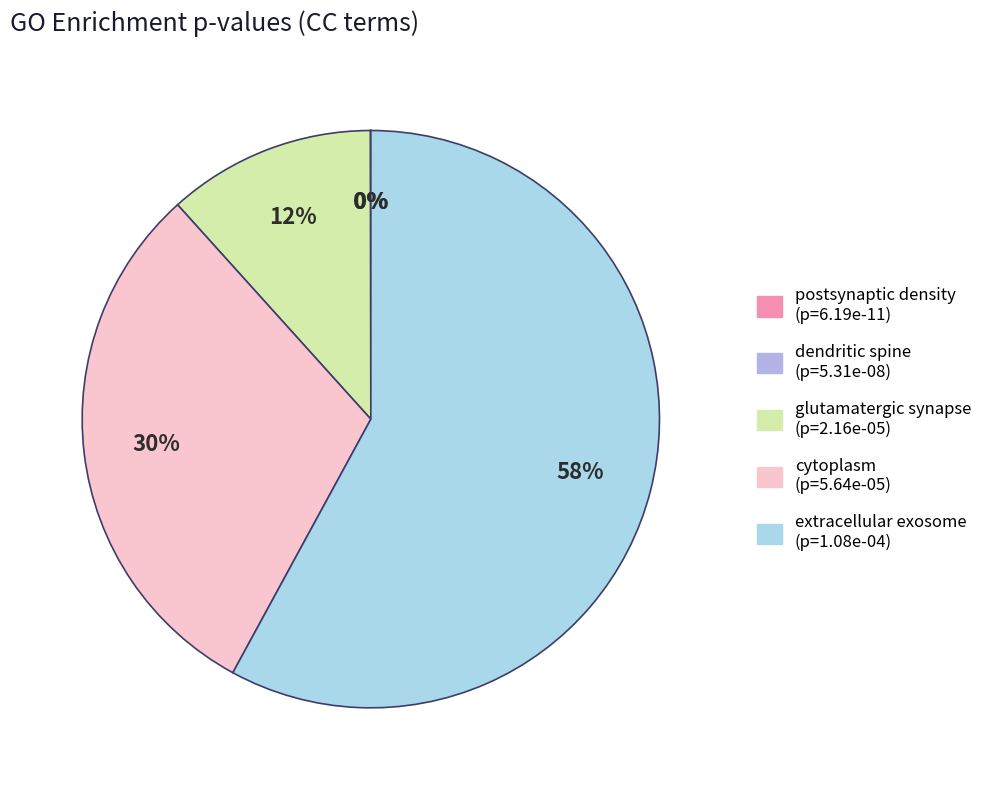

Which slice is the largest?

extracellular exosome